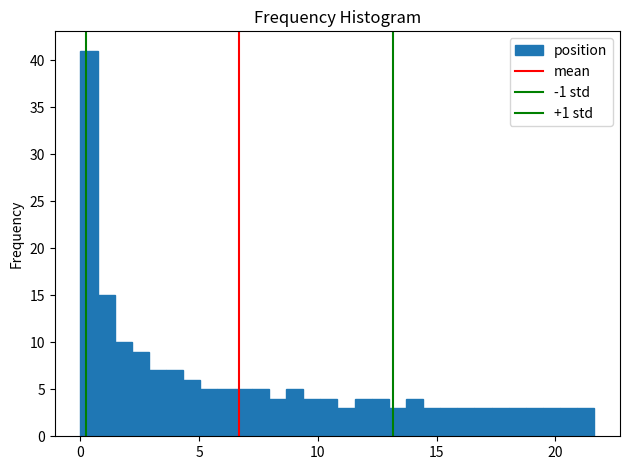

Around what value on the x-axis is the tallest bar? Give the approximate position of its centre, as read against the axis.

0.5